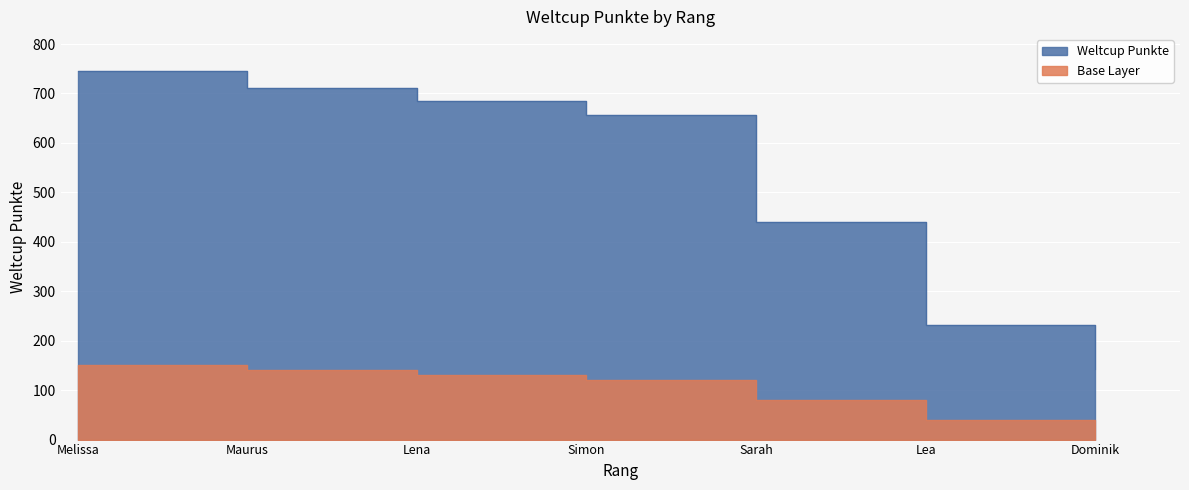

Reading left to right, transcribe all the data shown in this chart.

Melissa=746	Maurus=711	Lena=685	Simon=657	Sarah=440	Lea=232	Dominik=142